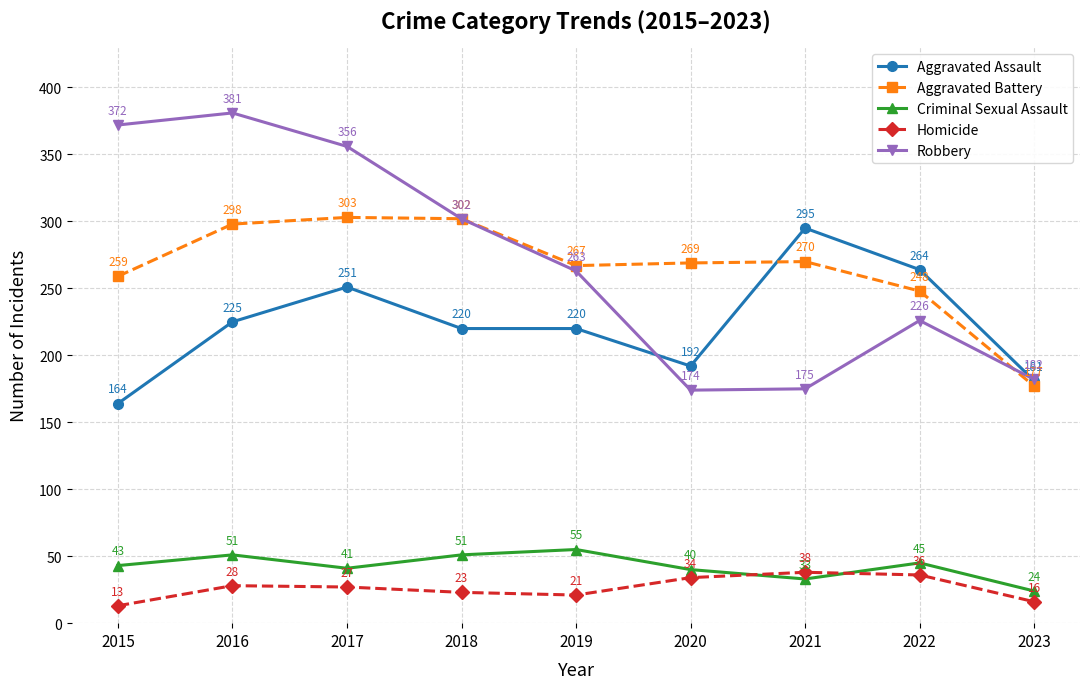

What is the sum of the Homicide values at 2017 and 2021?

65